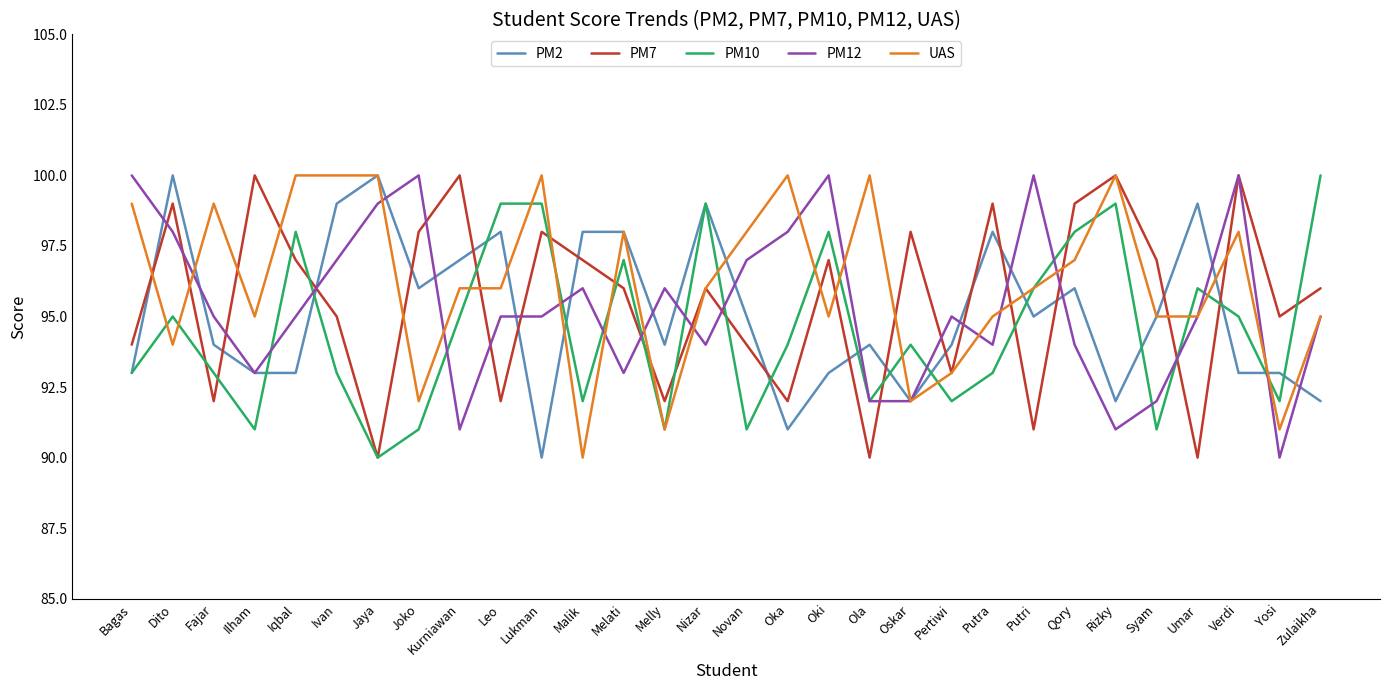

What is the total value across all series at Putri?

478